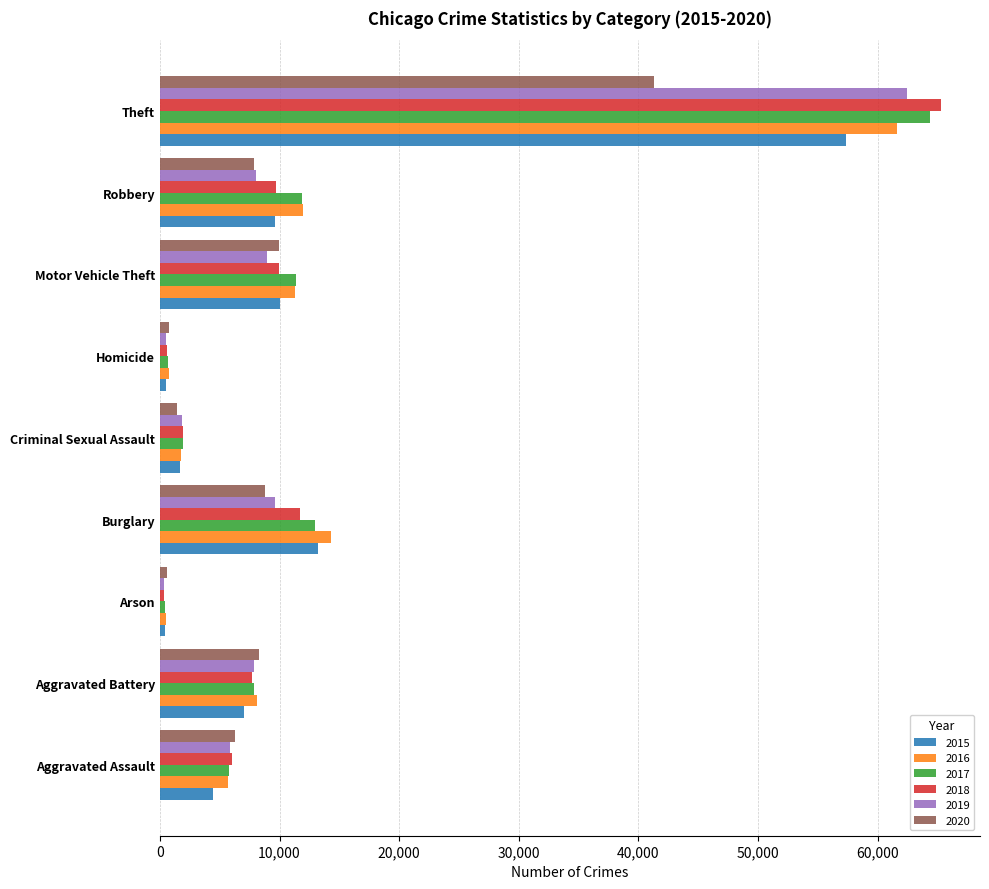

At which label is 2020 closest to 20936?

Motor Vehicle Theft